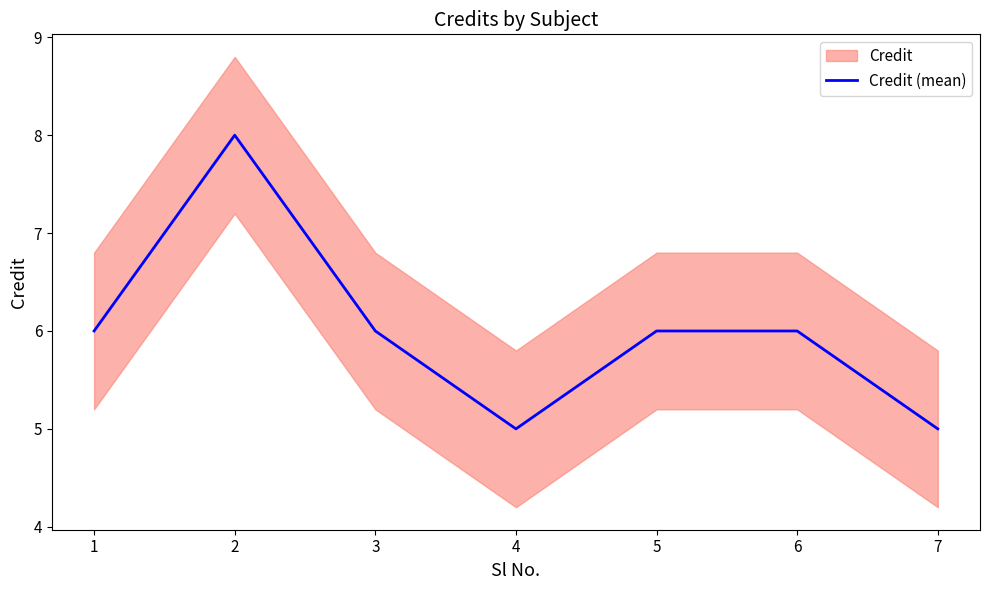

Reading left to right, what are all the values shown in this chart?

1=6	2=8	3=6	4=5	5=6	6=6	7=5